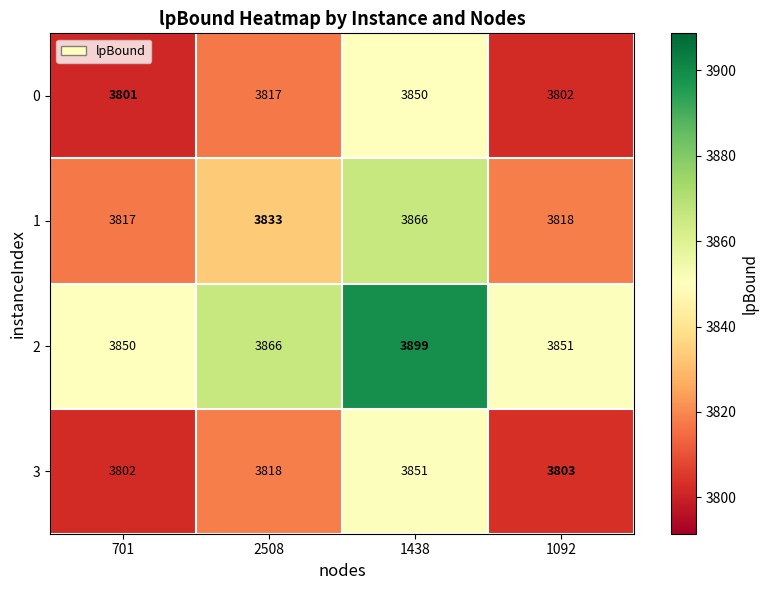

Reading left to right, what are all the values shown in this chart?

0: 701=3801	2508=3817	1438=3850	1092=3802
1: 701=3817	2508=3833	1438=3866	1092=3818
2: 701=3850	2508=3866	1438=3899	1092=3851
3: 701=3802	2508=3818	1438=3851	1092=3803